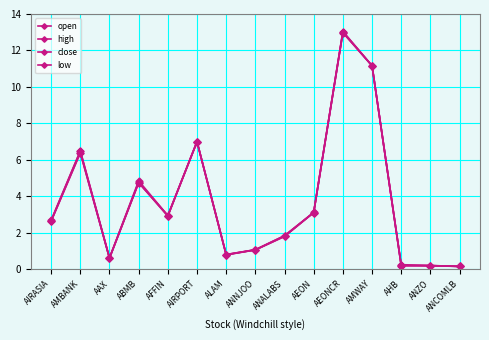

Where is the first local maximum for high?

AMBANK